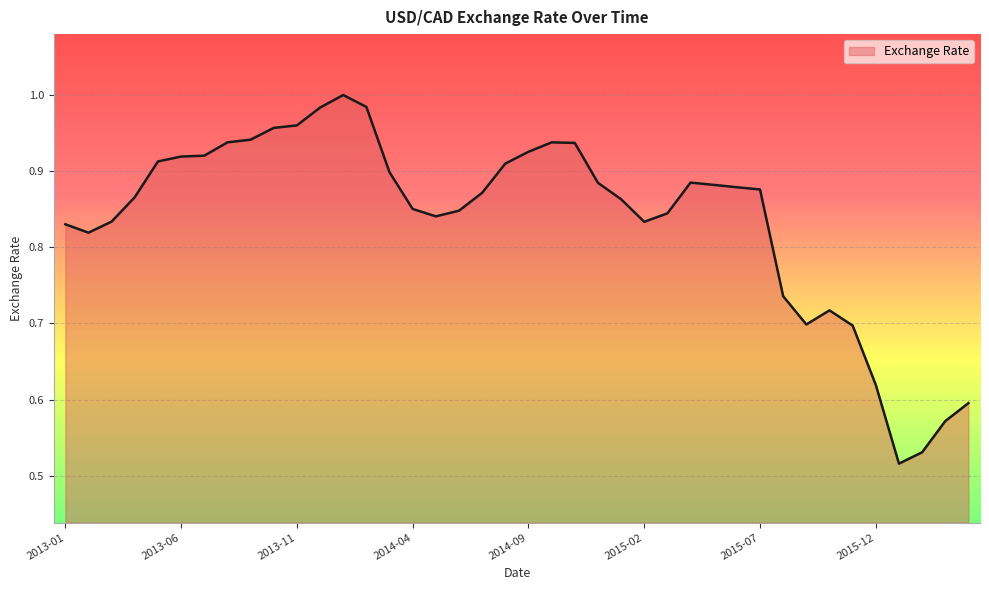

Where is the data nearest to the value 0?

2016-01